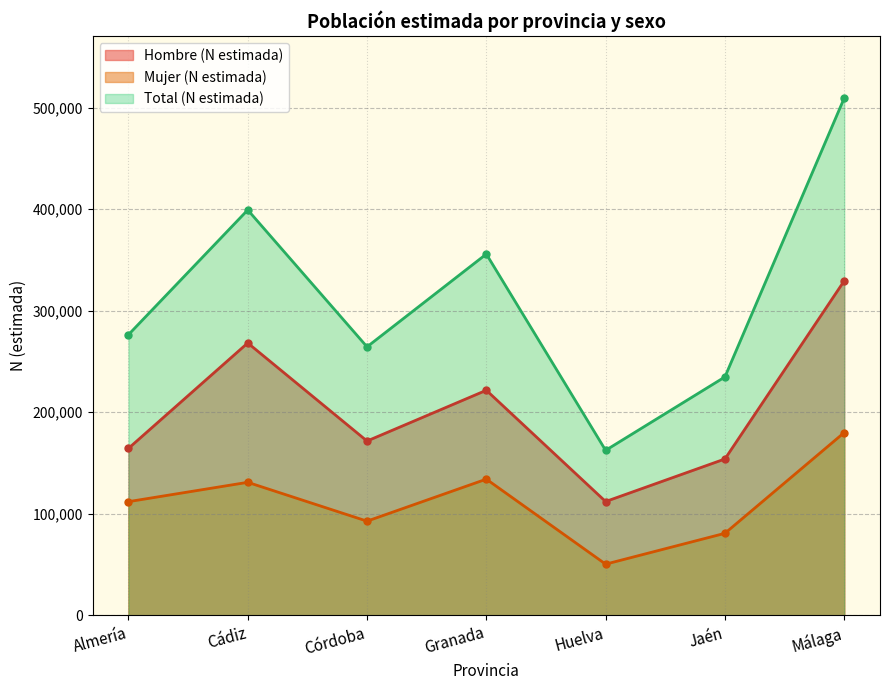

Is the value of Total (N estimada) at Jaén greater than the value of Hombre (N estimada) at Huelva?

Yes